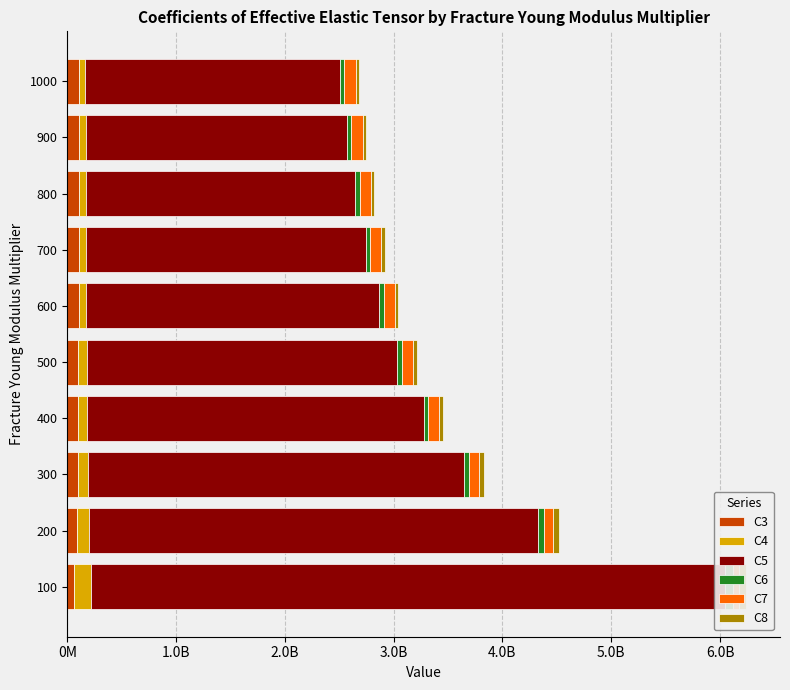

How many distinct data groups are displayed?

6